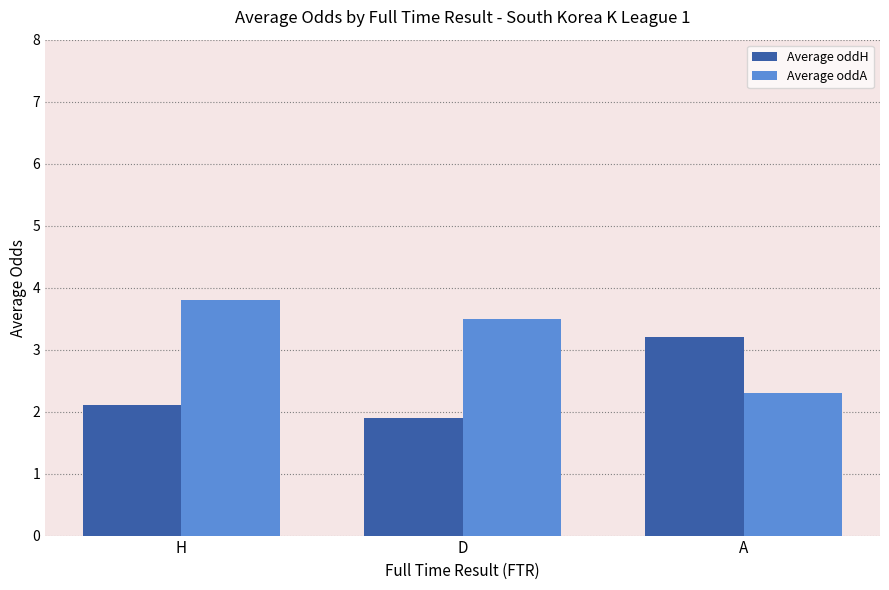

What are all the series names shown in the legend?

Average oddH, Average oddA